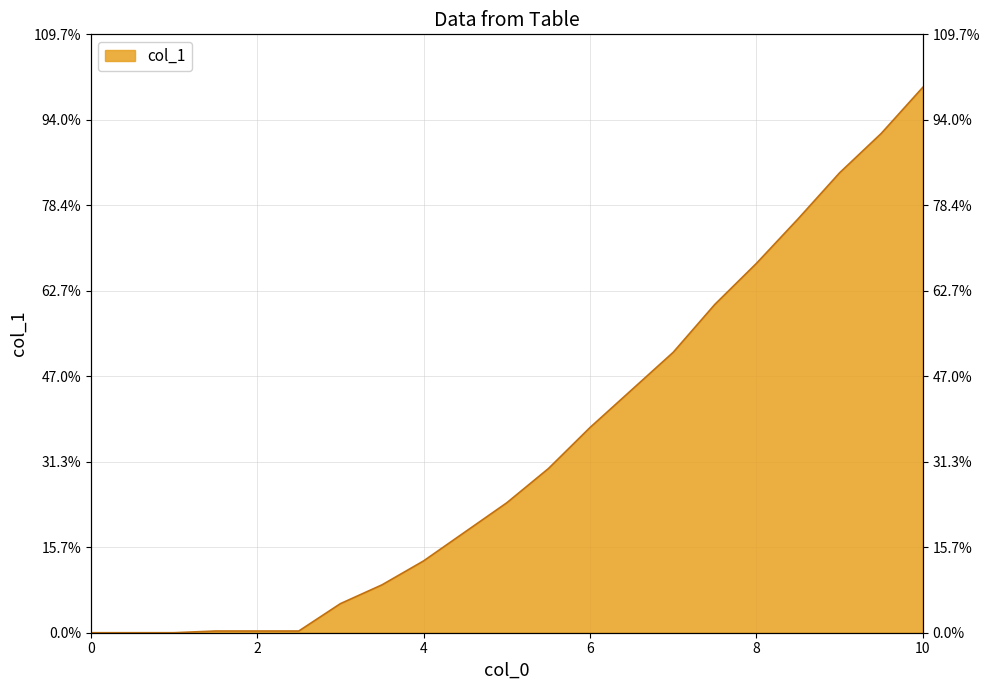

How many series are shown in this chart?

1